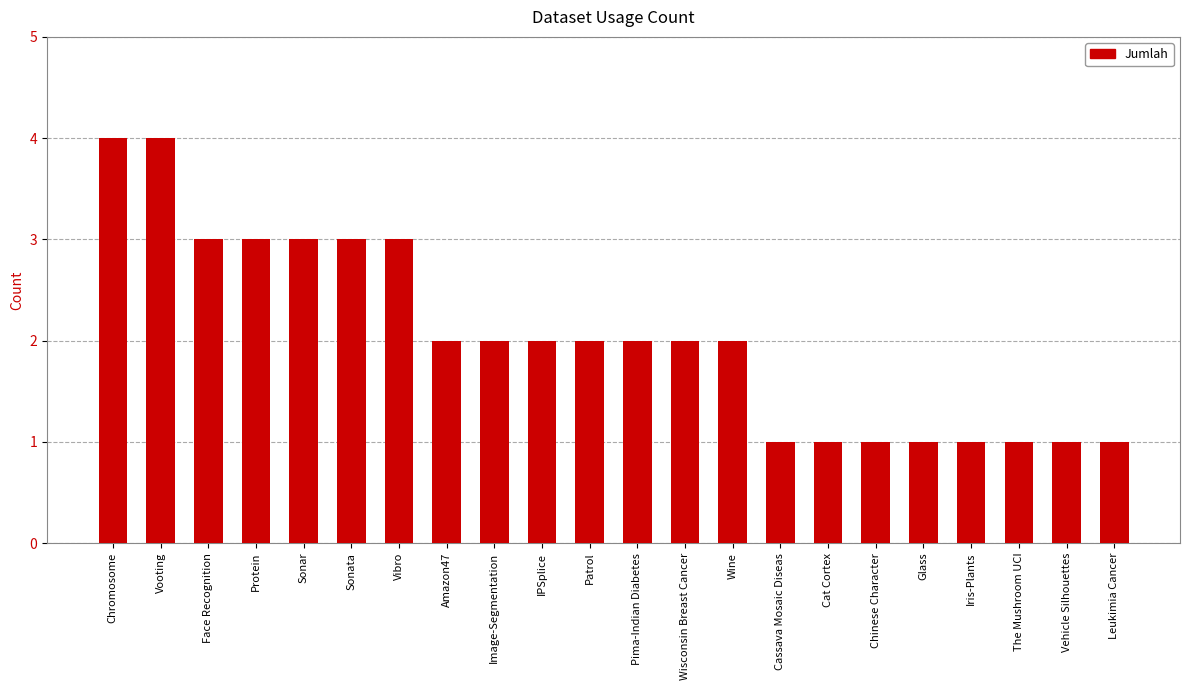

True or false: the data shows 2 at Protein.

False